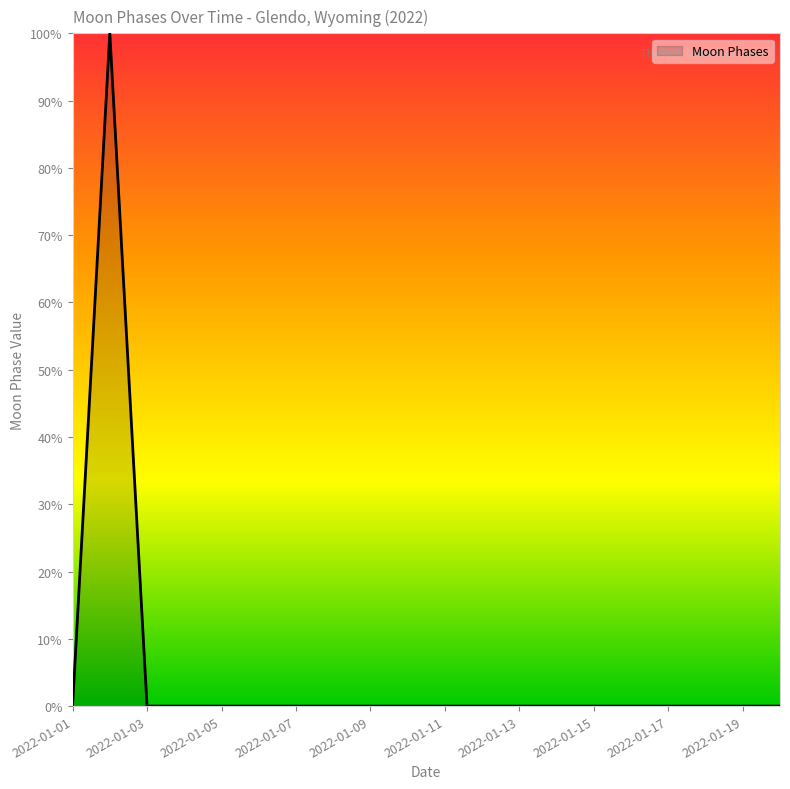

What is the maximum value shown in the chart?

100